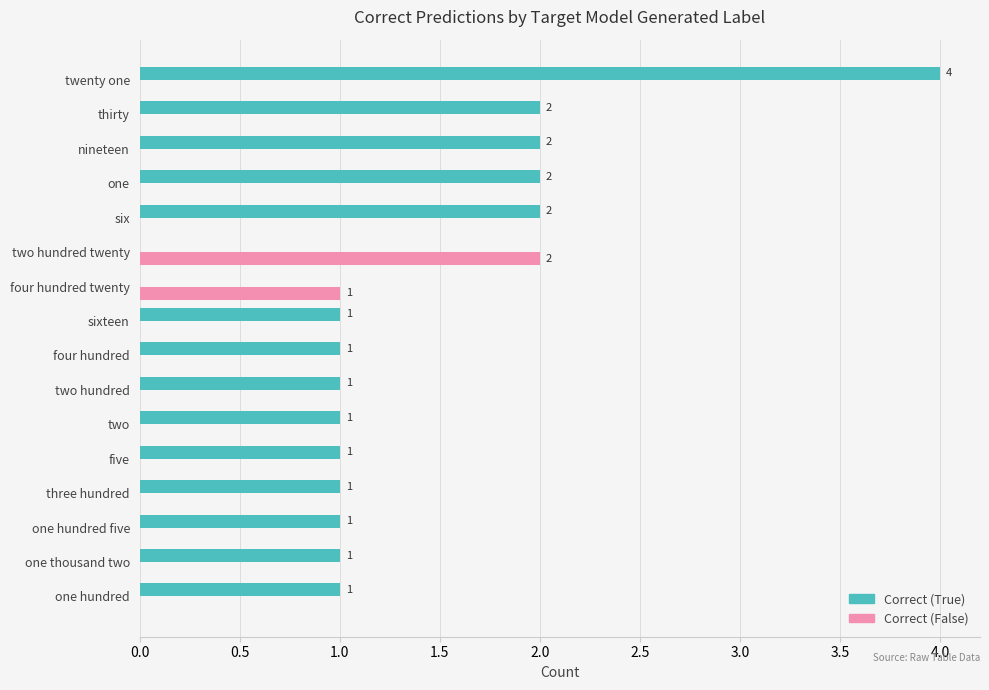

Is it true that Correct (True) equals 3 at thirty?

False